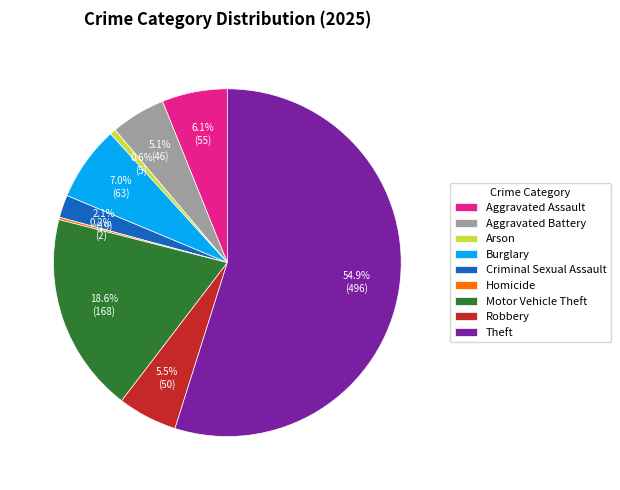

Is there a majority slice in this chart?

Yes